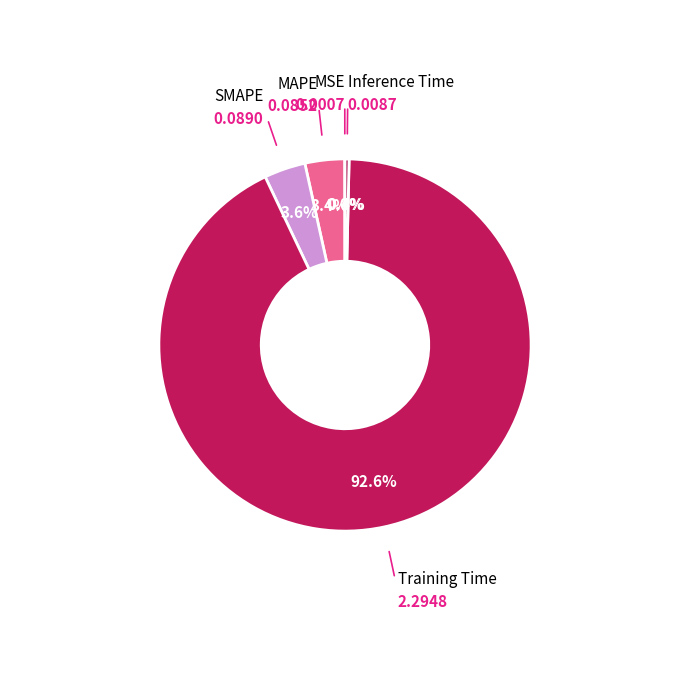

Which slice represents more than half of the pie?

Training Time